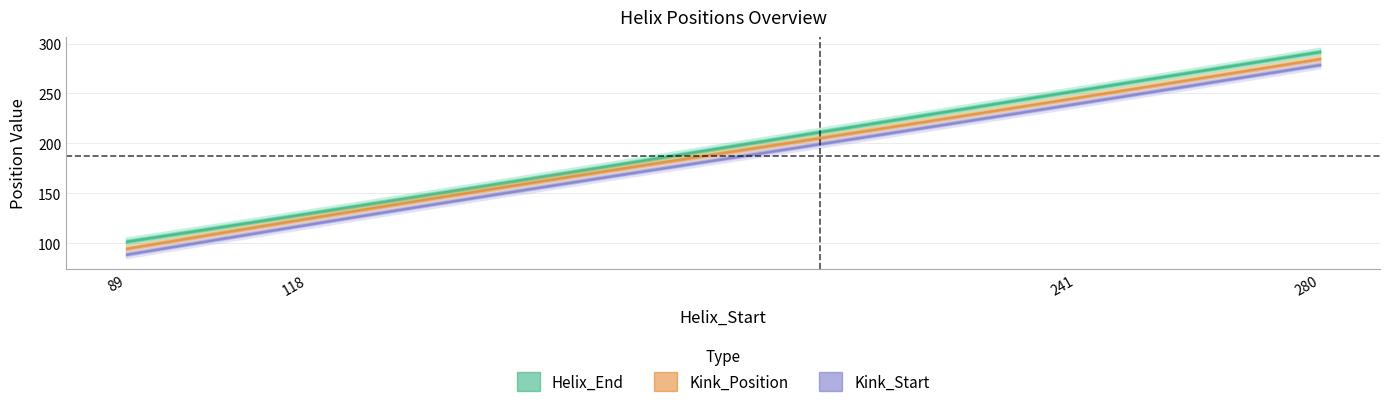

What is the total value across all series at 280?

856